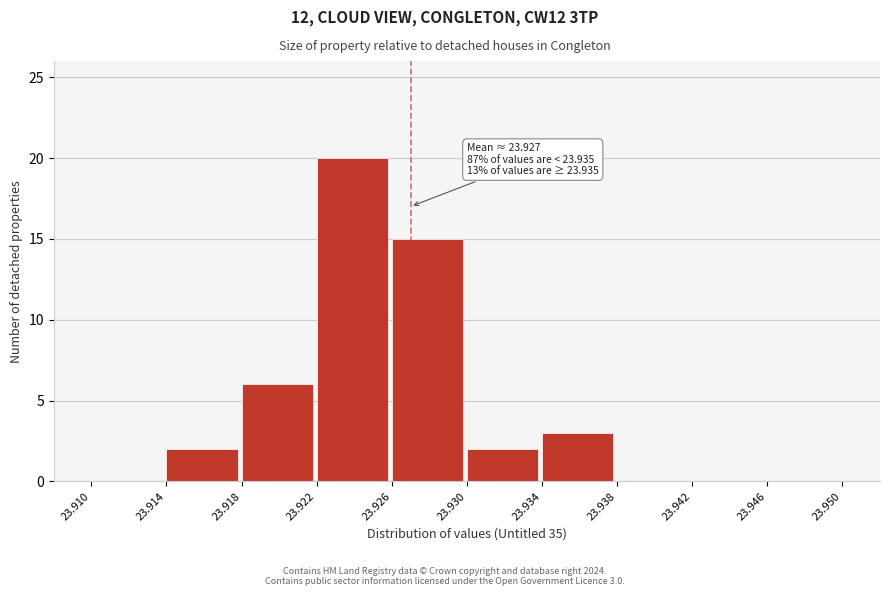

Which range on the x-axis has the tallest bar?

23.922 to 23.926